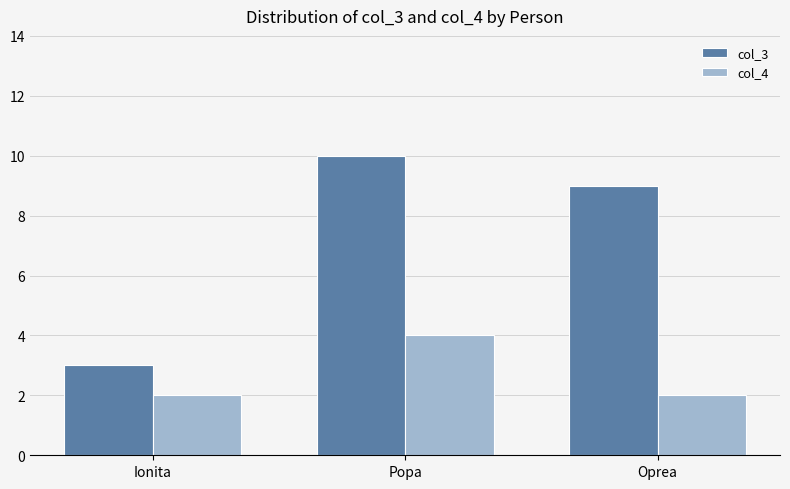

Reading left to right, transcribe all the data shown in this chart.

col_3: 3	10	9
col_4: 2	4	2